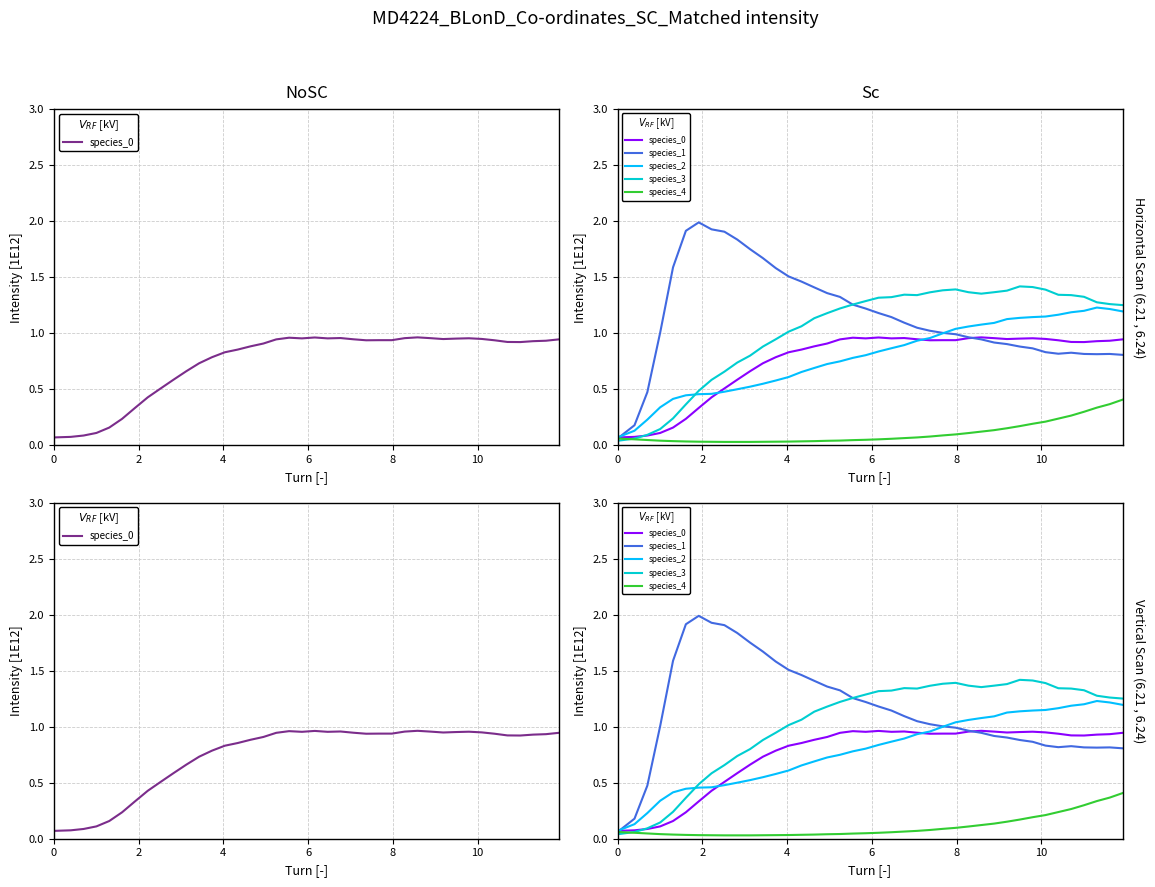

What are all the series names shown in the legend?

species_0, species_1, species_2, species_3, species_4